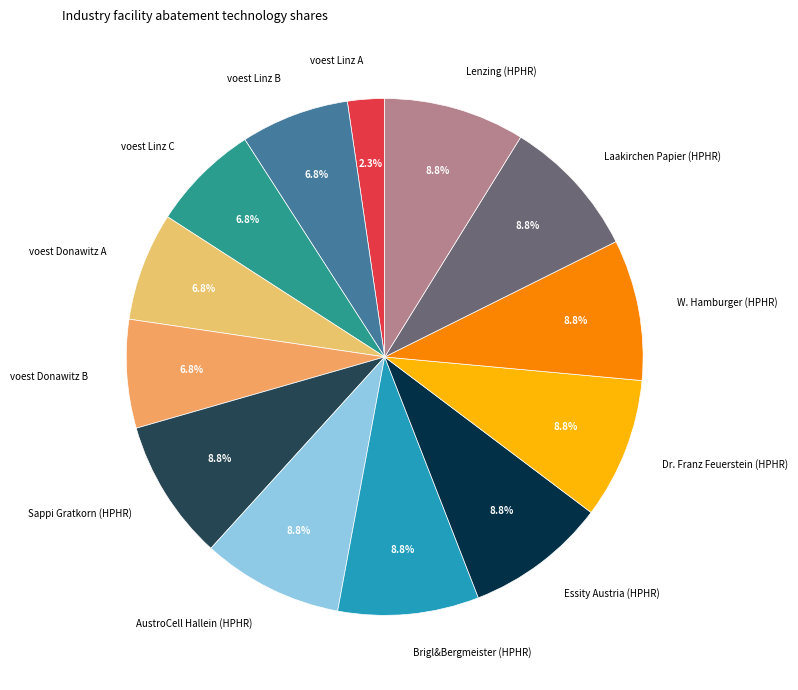

Between Brigl&Bergmeister (HPHR) and voest Linz B, which is larger?

Brigl&Bergmeister (HPHR)